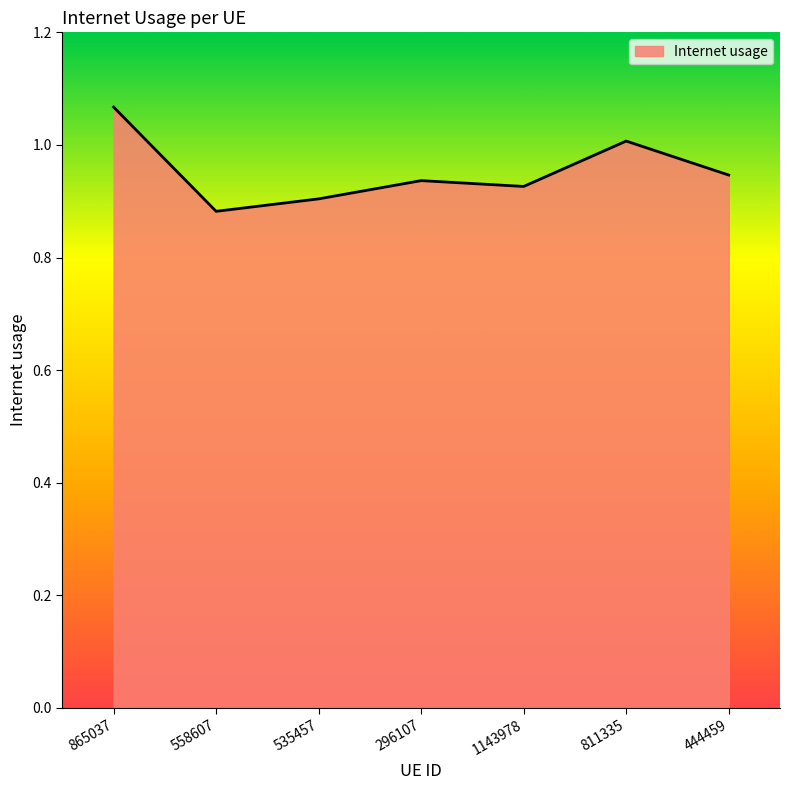

How many lines are shown in the chart?

1